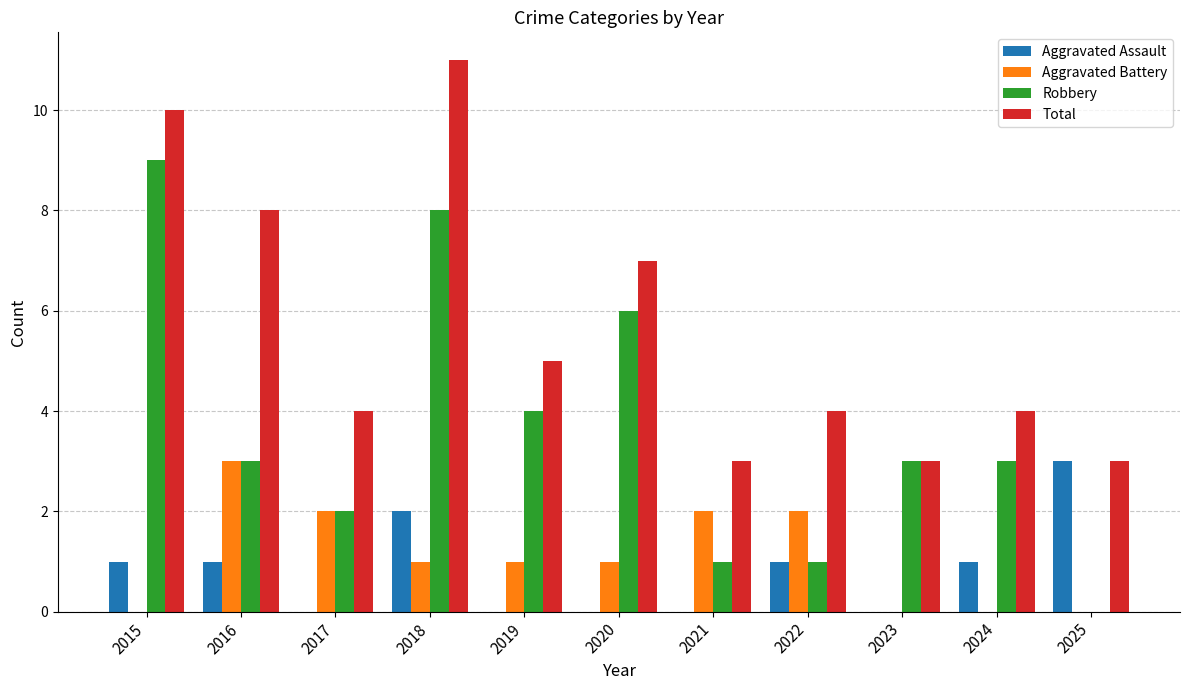

At which category is the sum across all series the highest?

2018